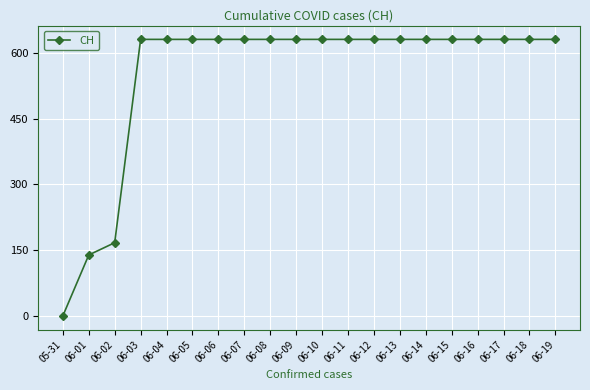

Is it true that the value at 06-07 is 265?

False